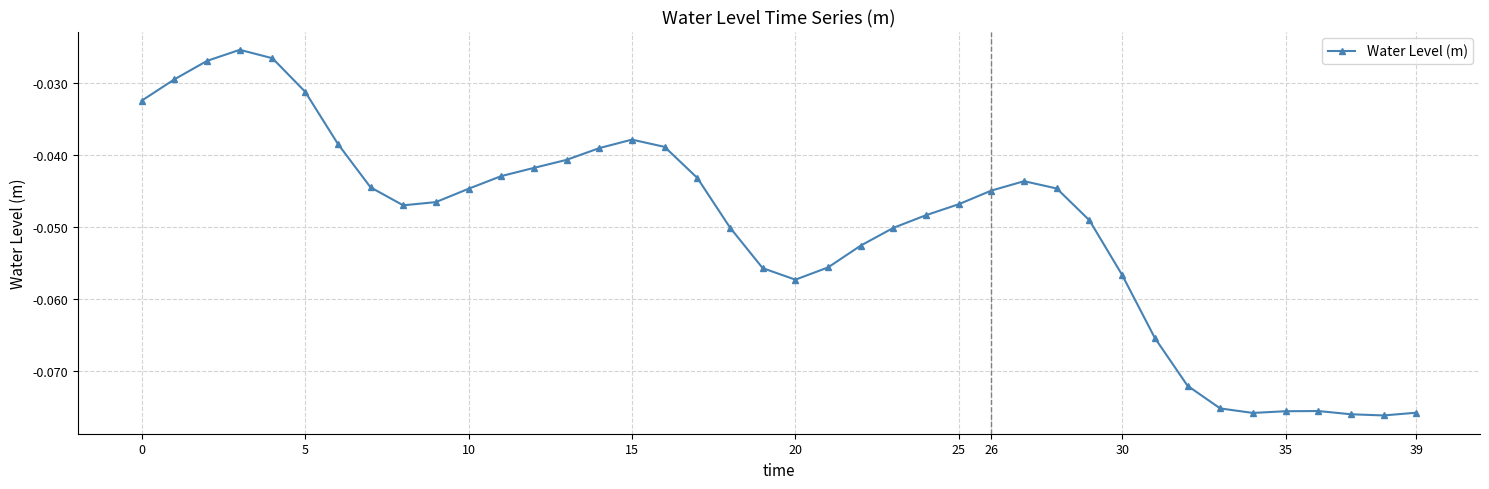

What is the sum of all values?

-2.0